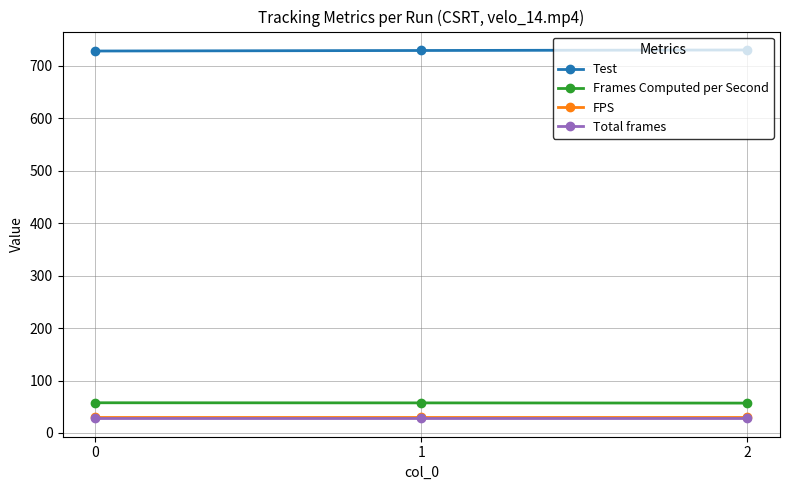

The value of Total frames at 1 is 28.0. True or false?

True